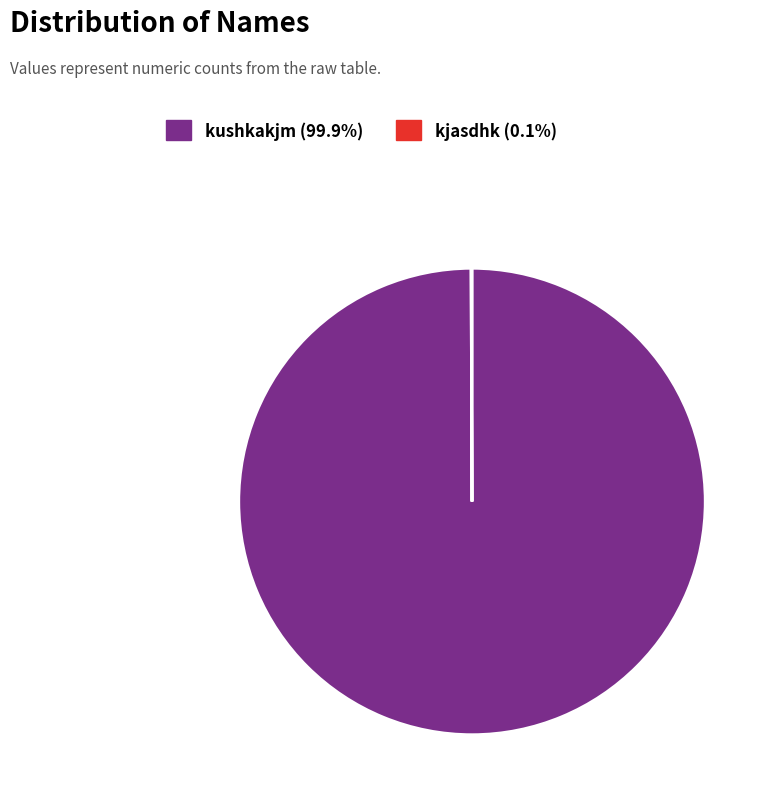

Which slice represents more than half of the pie?

kushkakjm